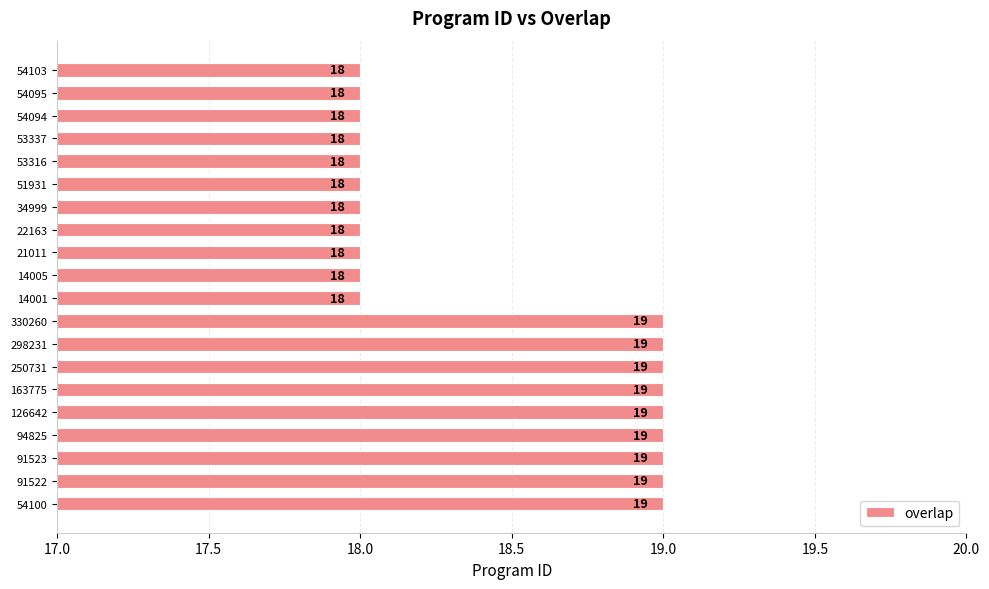

What is the greatest value displayed?

19